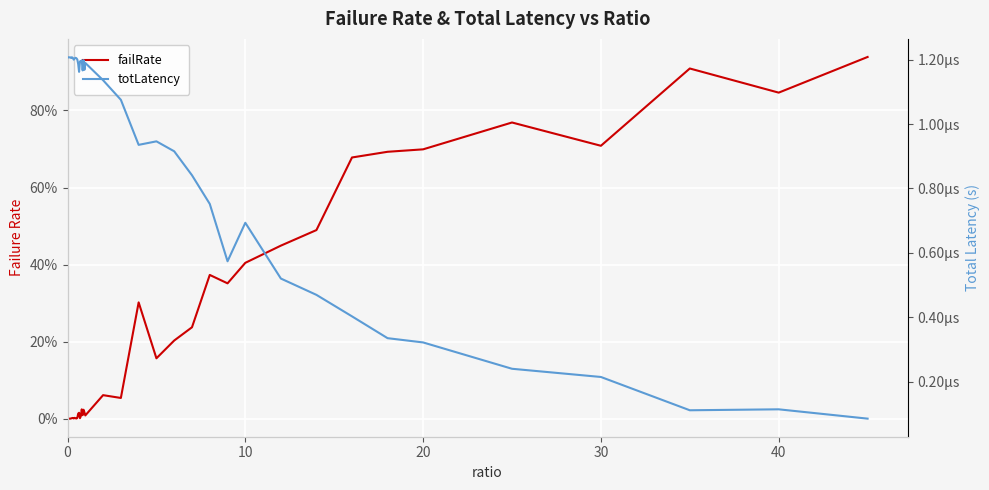

At how many categories does at least one series exceed 0?

40